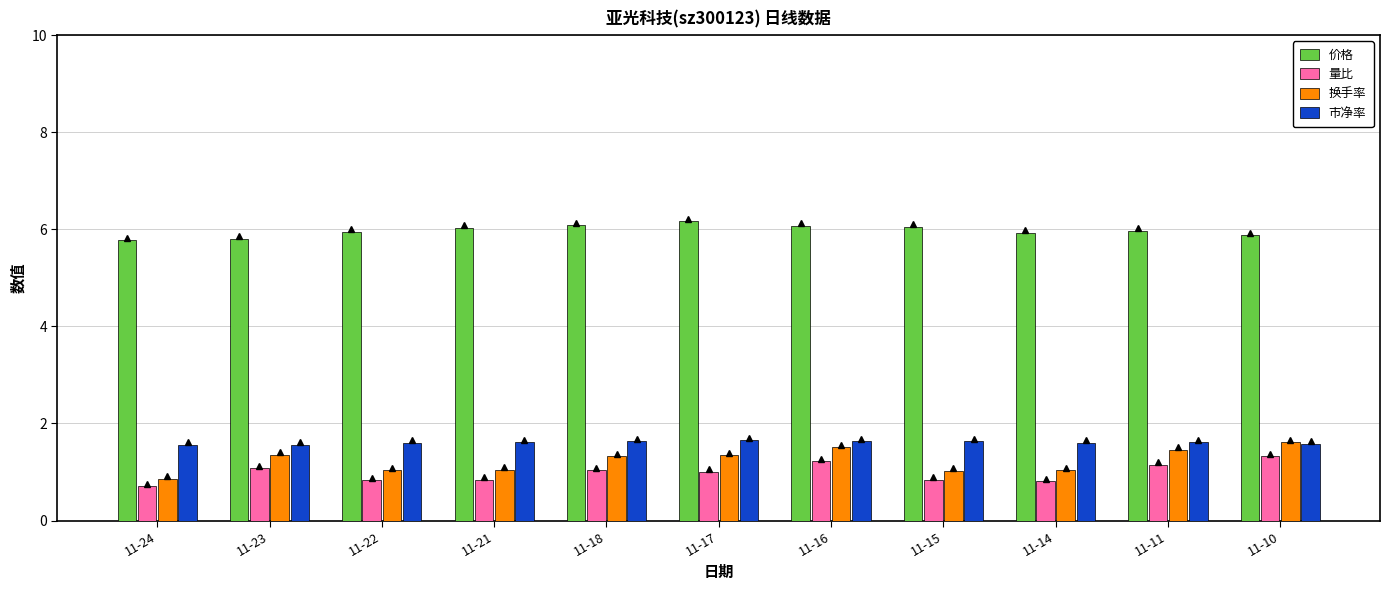

What is the difference between the maximum and minimum values in the 价格 series?

0.4